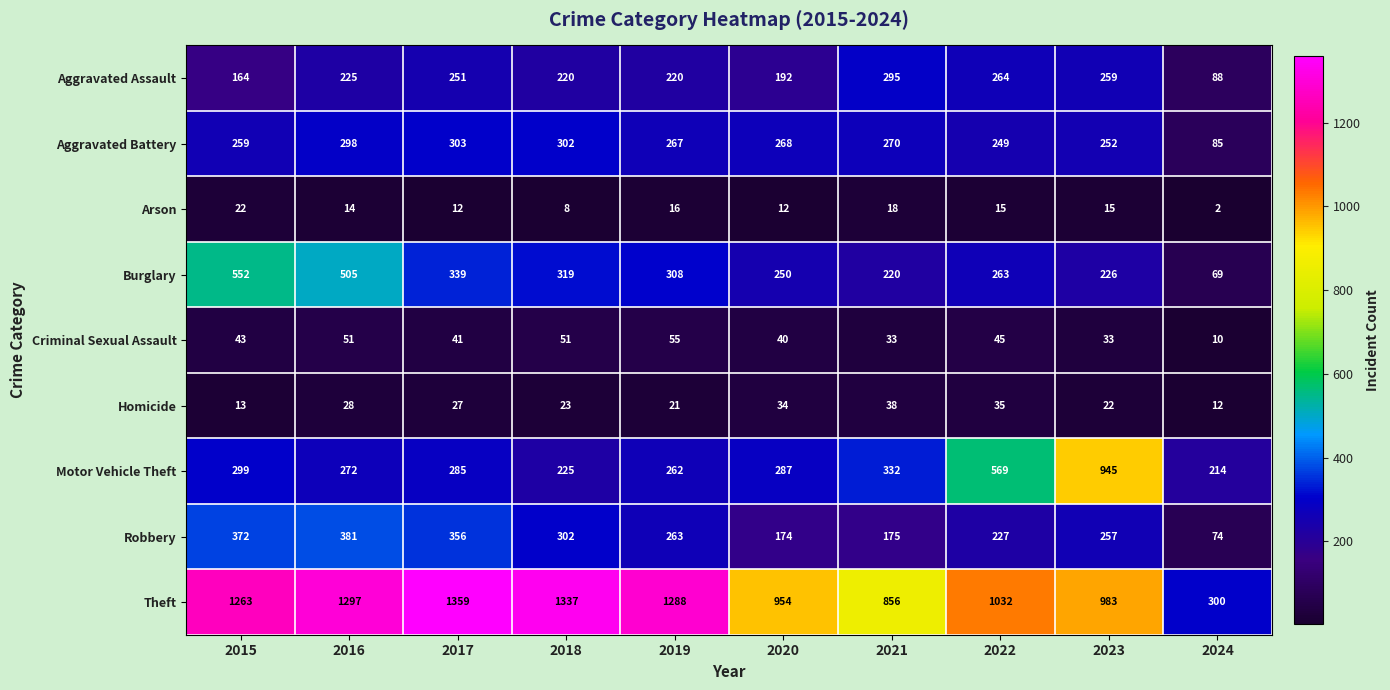

Count the number of categories in the chart.

10